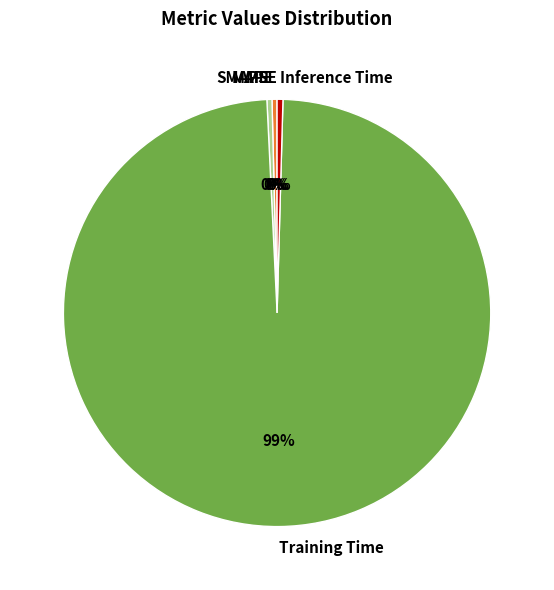

True or false: MAPE accounts for 0% of the total.

True